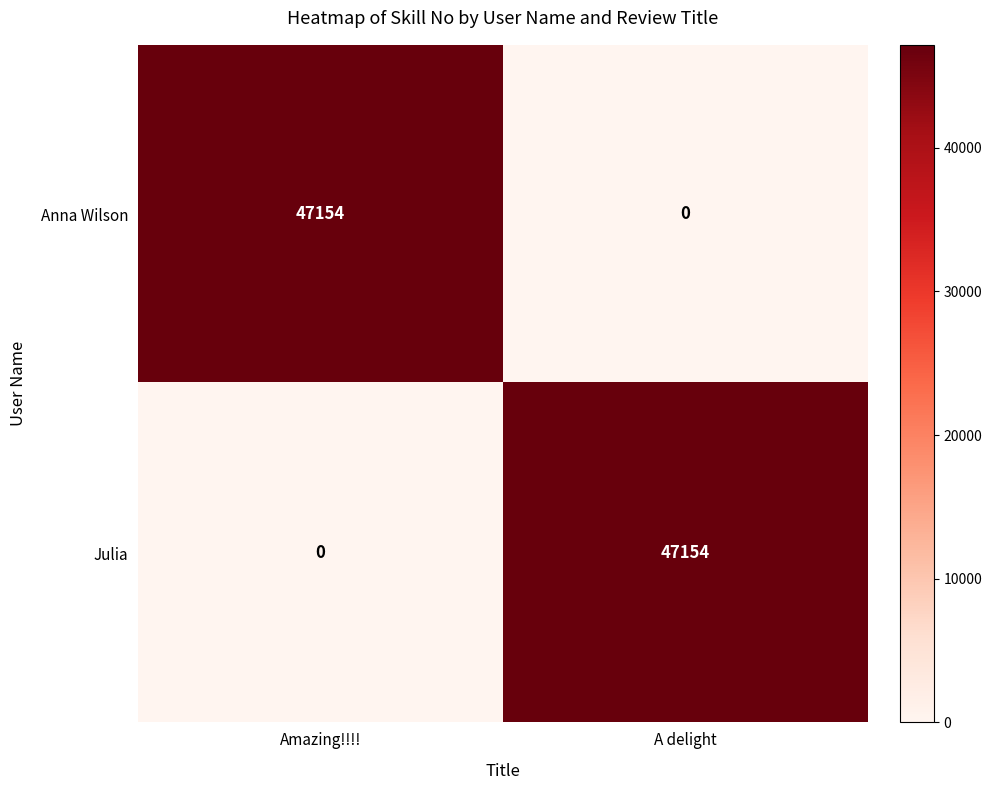

Which category has the lowest value in the Julia series?

Amazing!!!!